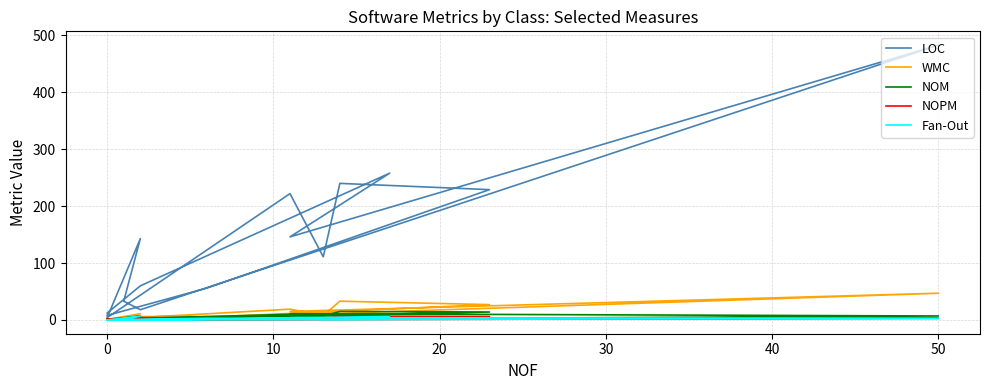

How many lines are shown in the chart?

5